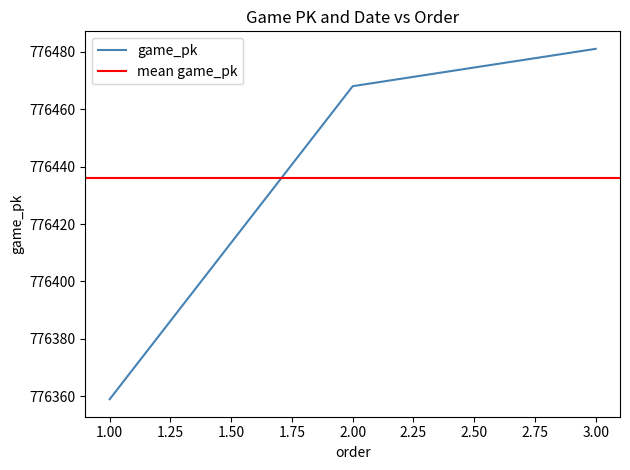

List the labels in order of value, smallest first.

1, 2, 3